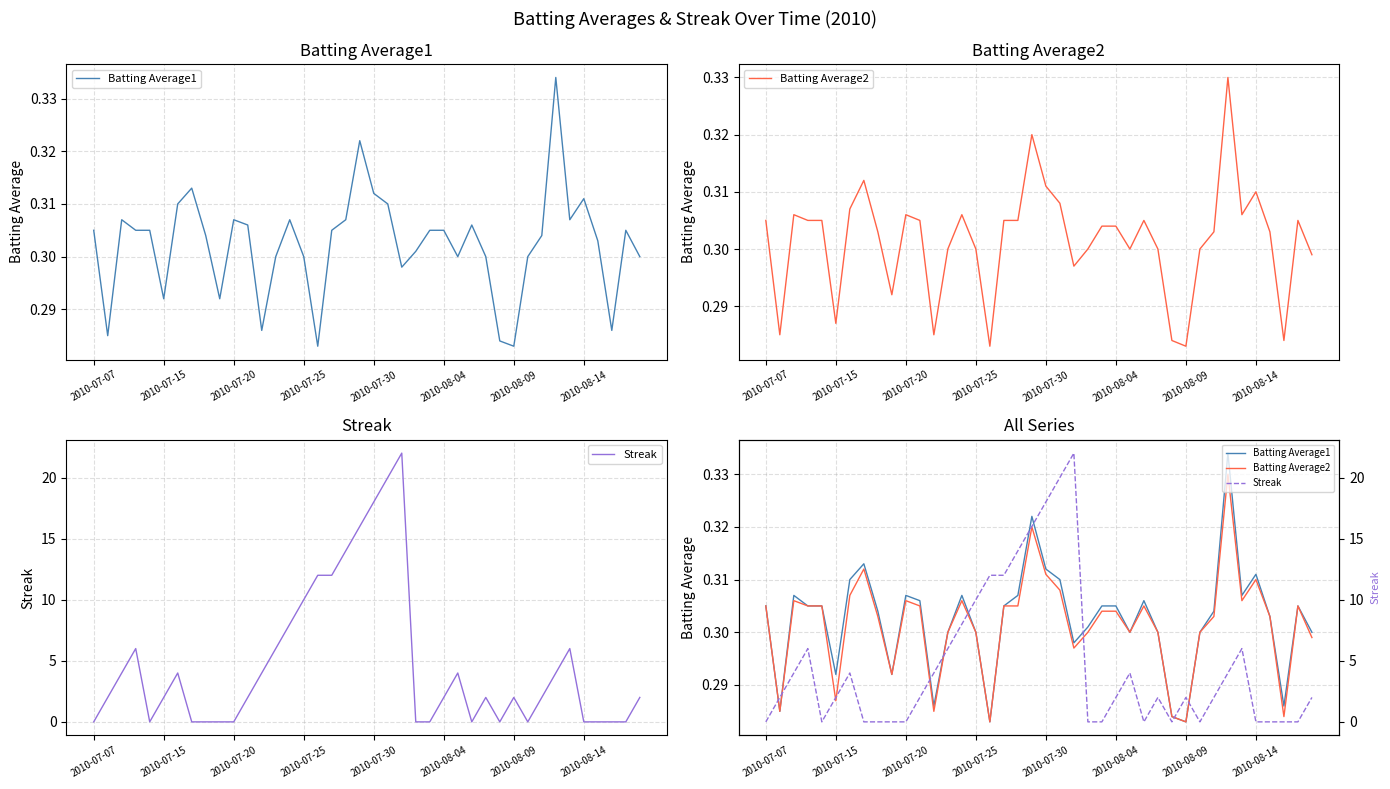

What are all the series names shown in the legend?

Batting Average1, Batting Average2, Streak